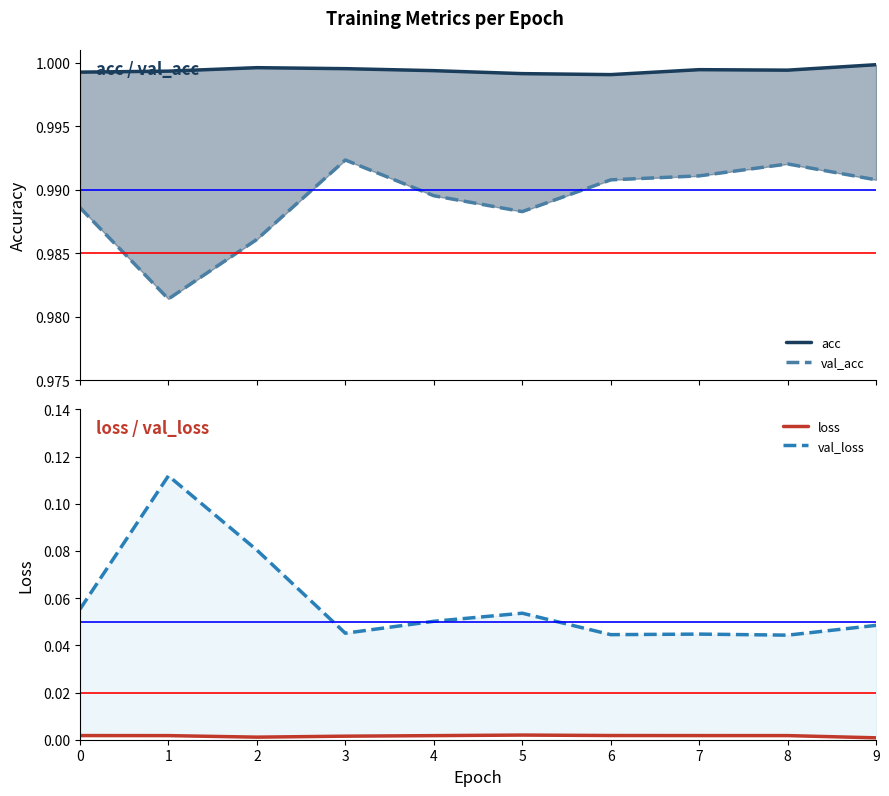

At which category does loss reach its first local valley?

2